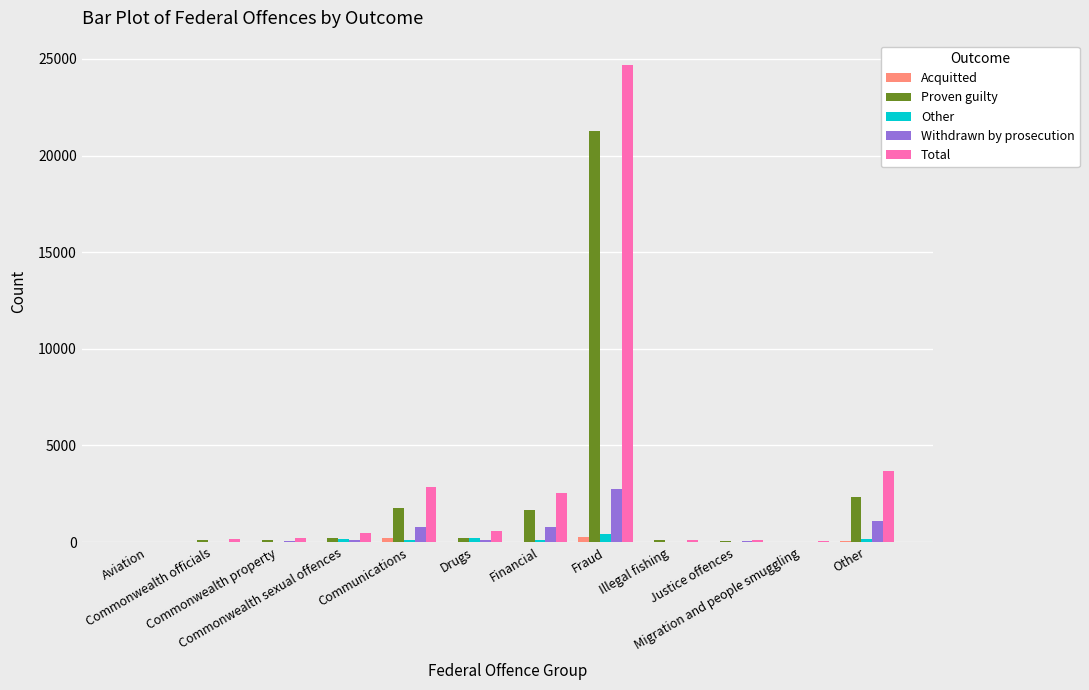

What is the sum of all Withdrawn by prosecution values?

5794